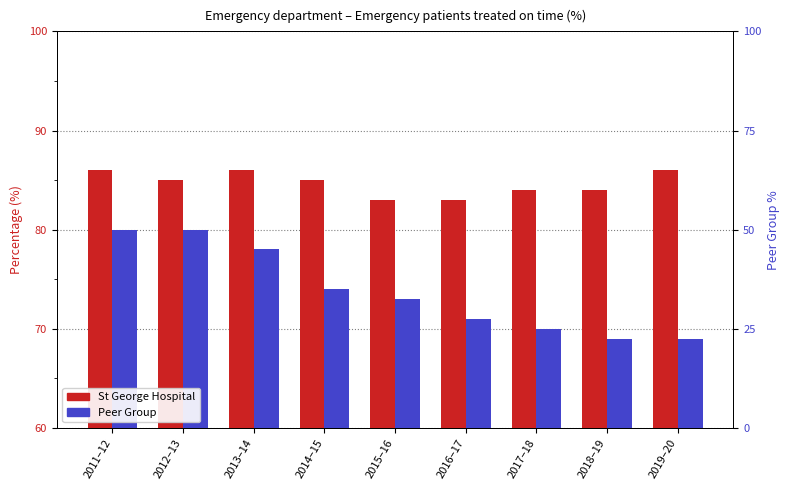

How many data points in St George Hospital are above 85?

3